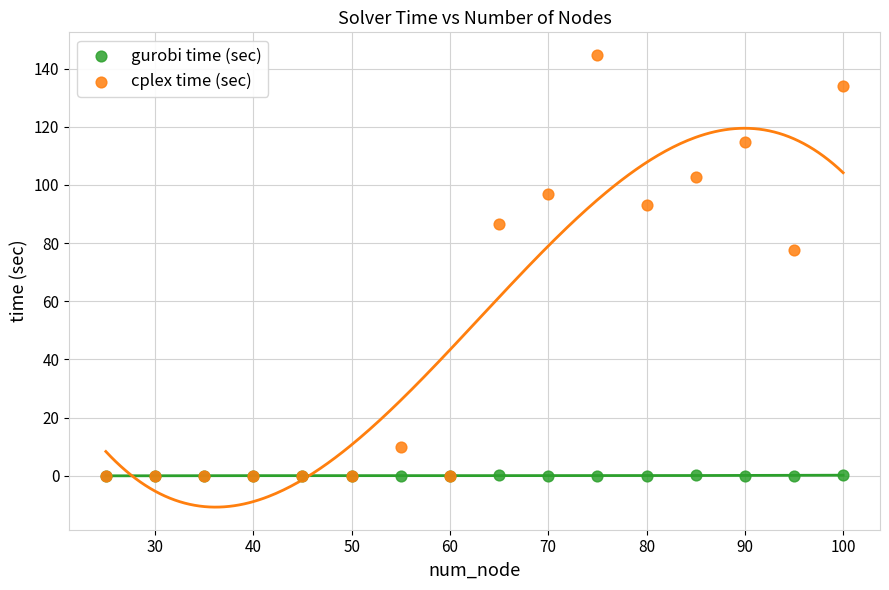

Across all series, what Y value is closest to 72?

77.8